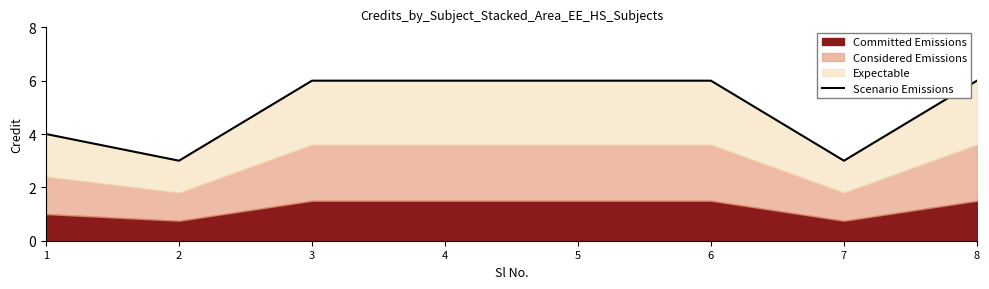

Reading left to right, list all the values displayed in this chart.

4	3	6	6	6	6	3	6